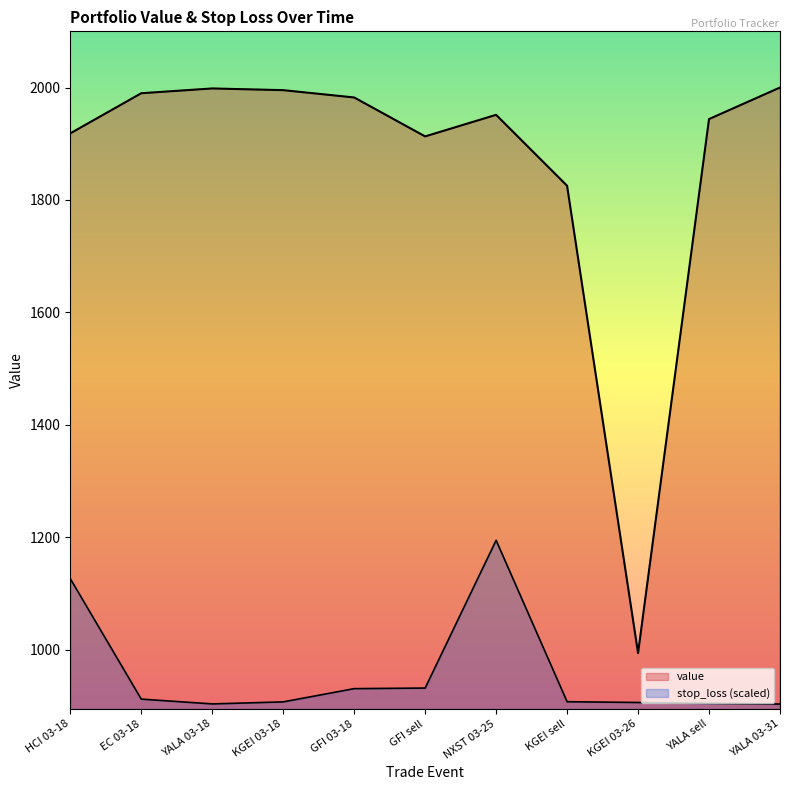

Reading left to right, extract all data points from this chart.

value: HCI 03-18=1918.4	EC 03-18=1989.8	YALA 03-18=1998.3	KGEI 03-18=1995.3	GFI 03-18=1982.3	GFI sell=1913.0	NXST 03-25=1951.4	KGEI sell=1825.2	KGEI 03-26=993.7	YALA sell=1943.9	YALA 03-31=2000.0
stop_loss: HCI 03-18=1126.1	EC 03-18=911.8	YALA 03-18=903.2	KGEI 03-18=906.8	GFI 03-18=930.4	GFI sell=931.5	NXST 03-25=1194.3	KGEI sell=907.1	KGEI 03-26=905.8	YALA sell=904.2	YALA 03-31=903.0